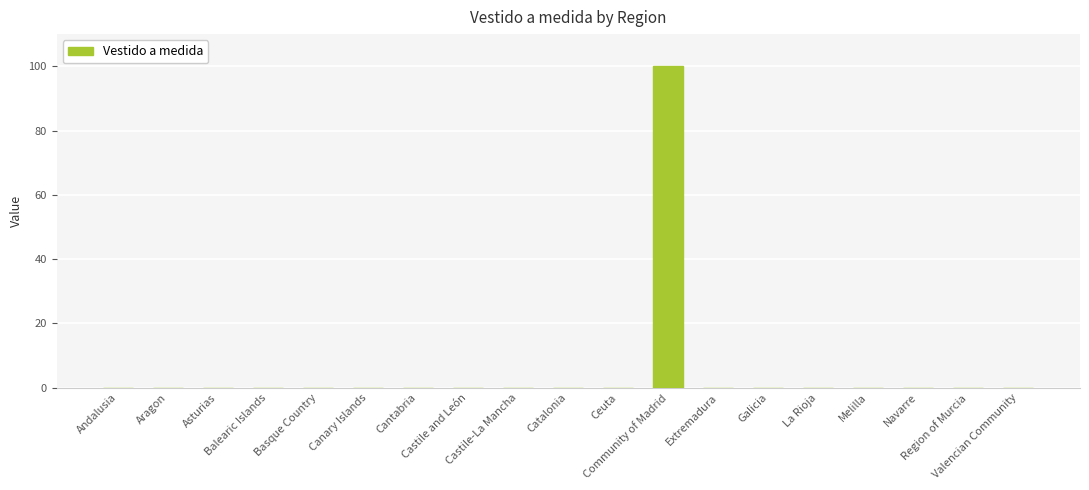

The value at Valencian Community is 0. True or false?

True